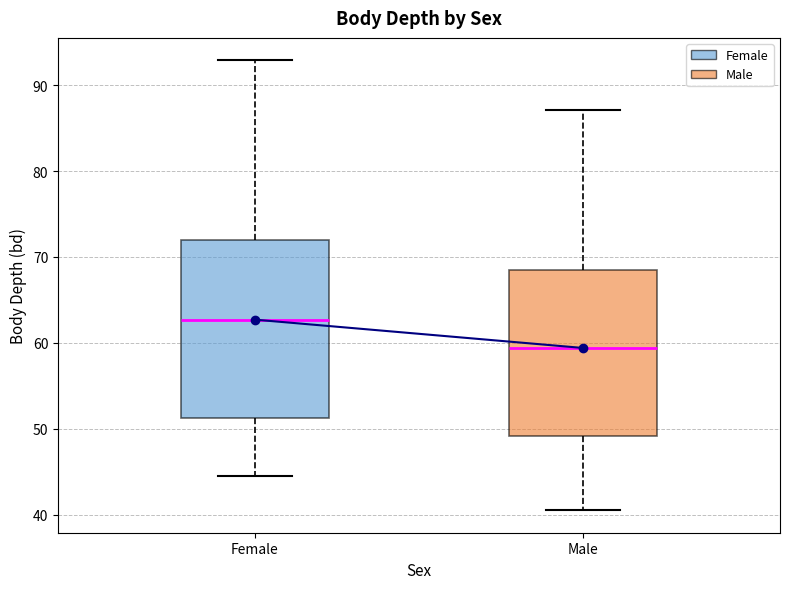

Reading left to right, transcribe this box plot: for each box, give where its median line is, the range the box spans, and where its two whiskers end, as read against the y-axis. The values are not printed on the chart, so give them approximately, as read against the axis.

Female: median 63, box 51 to 72, whiskers 45 to 93
Male: median 59, box 49 to 69, whiskers 41 to 87